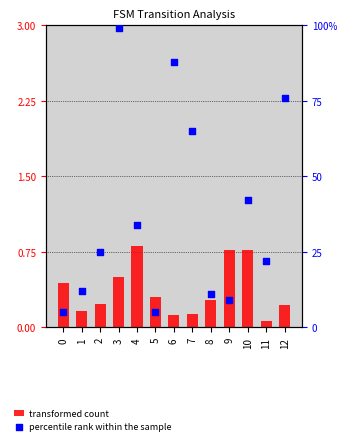

What is the total value across all series at 1?

12.2